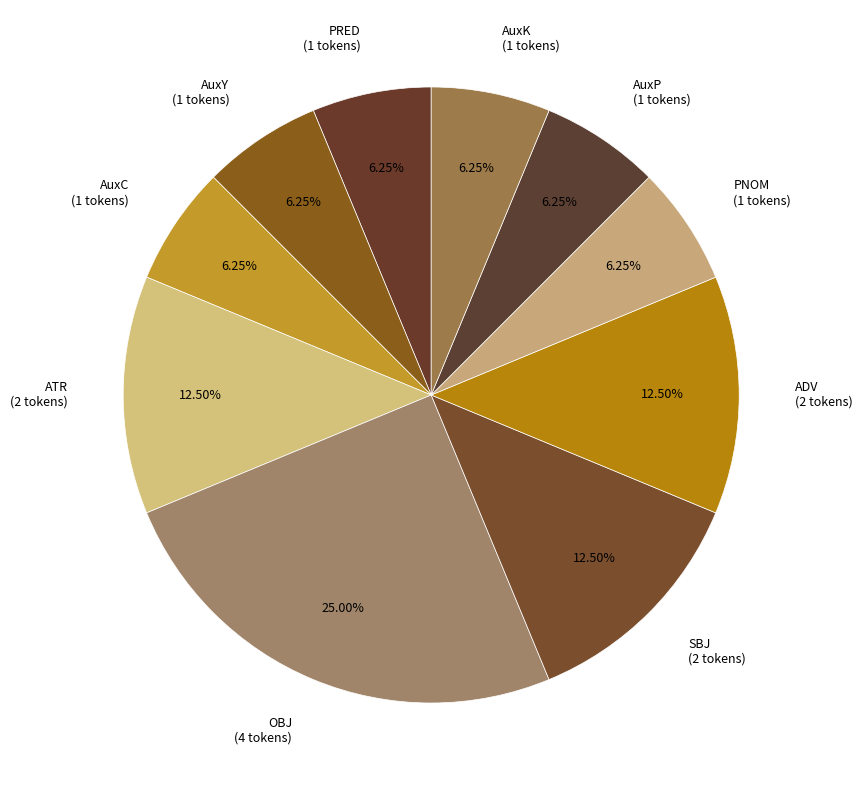

Is there any slice that represents more than half of the pie?

No